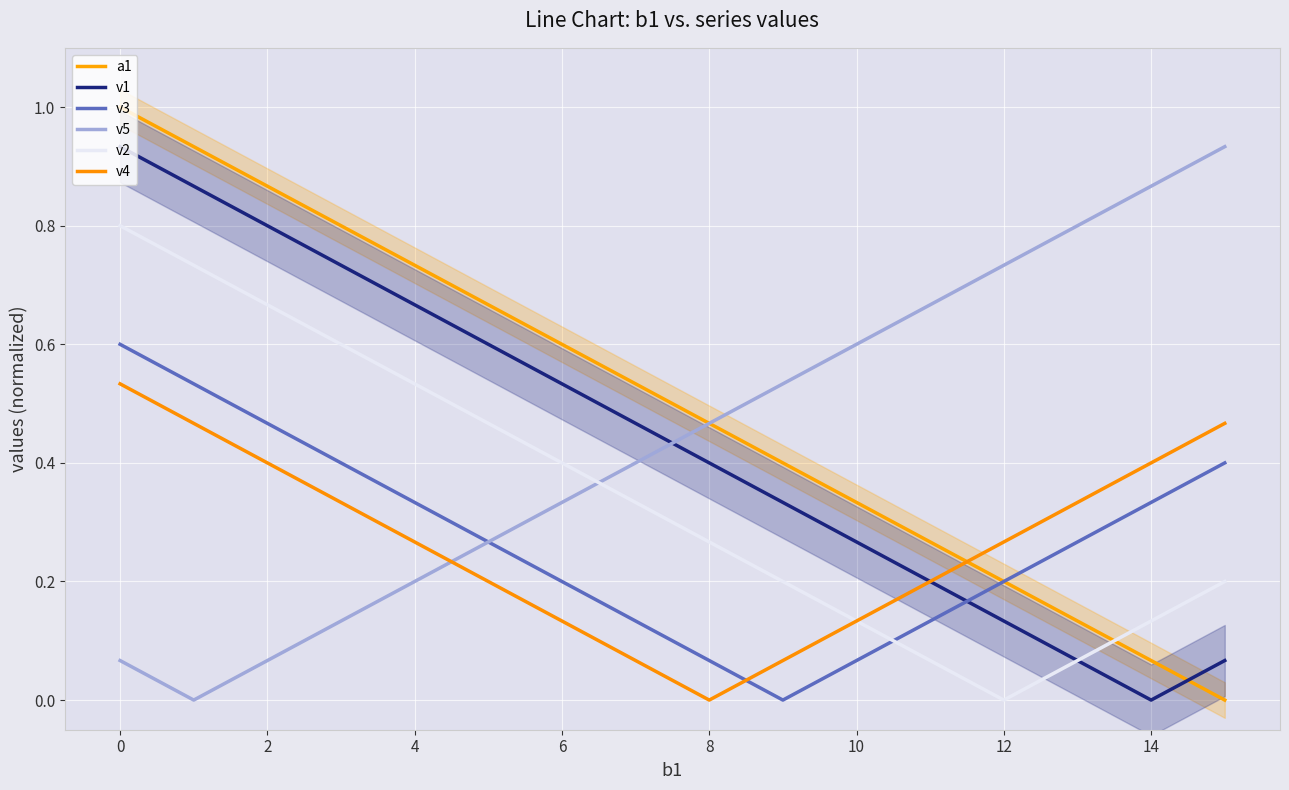

Which series ends up on top after the final intersection of v4 and v2?

v4